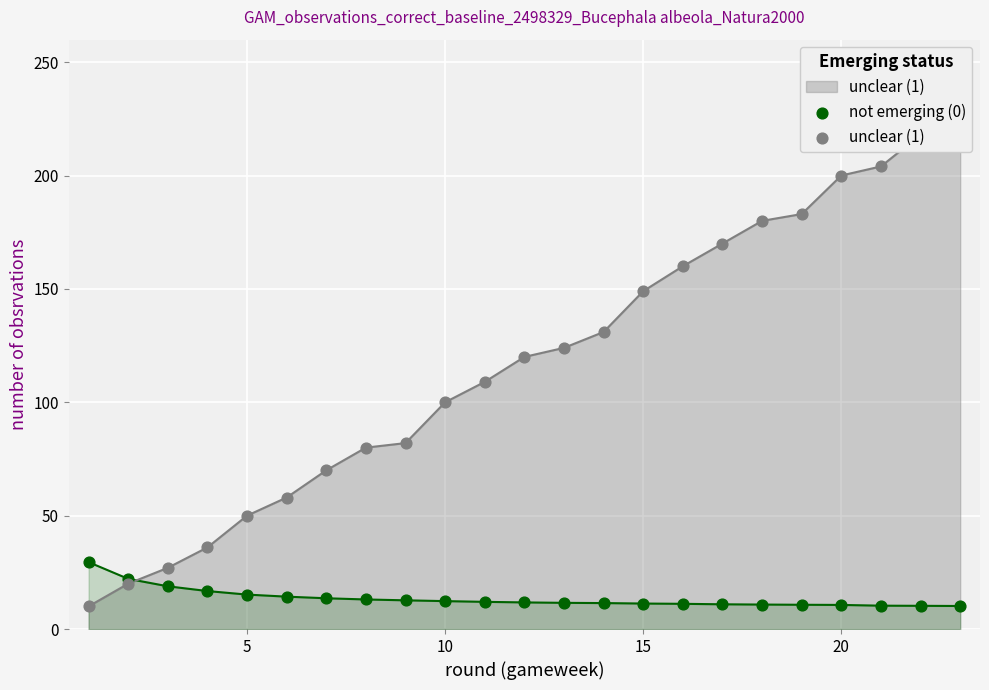

What are all the series names shown in the legend?

not emerging (0), unclear (1)